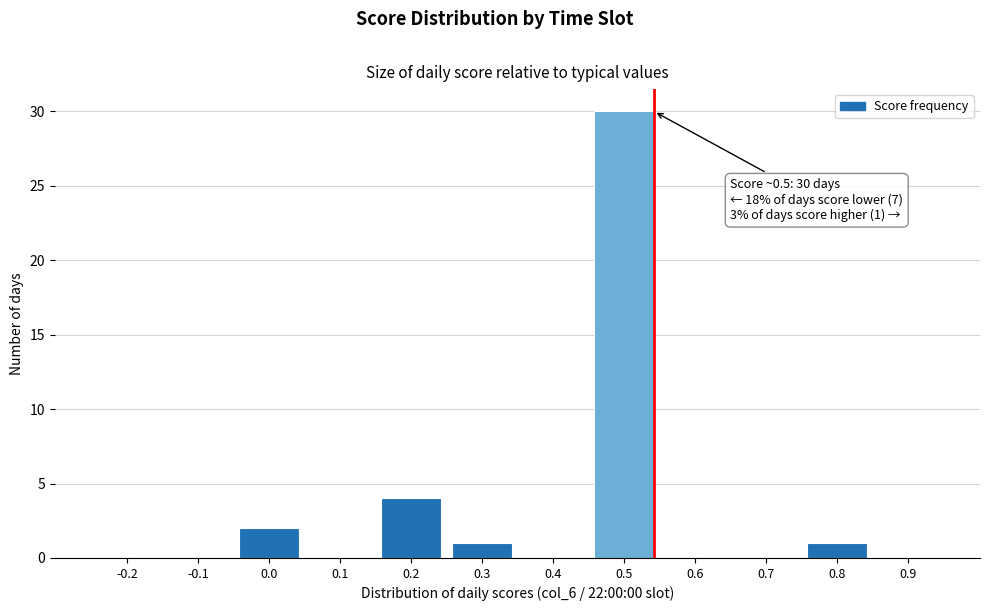

Reading left to right, list all the values displayed in this chart.

-0.2=0	-0.1=0	0.0=2	0.1=0	0.2=4	0.3=1	0.4=0	0.5=30	0.6=0	0.7=0	0.8=1	0.9=0